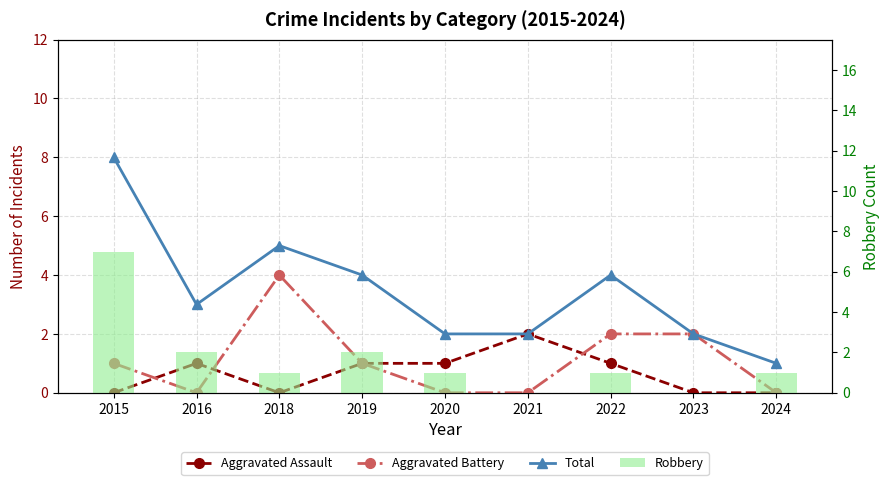

At how many categories does at least one series exceed 3?

4